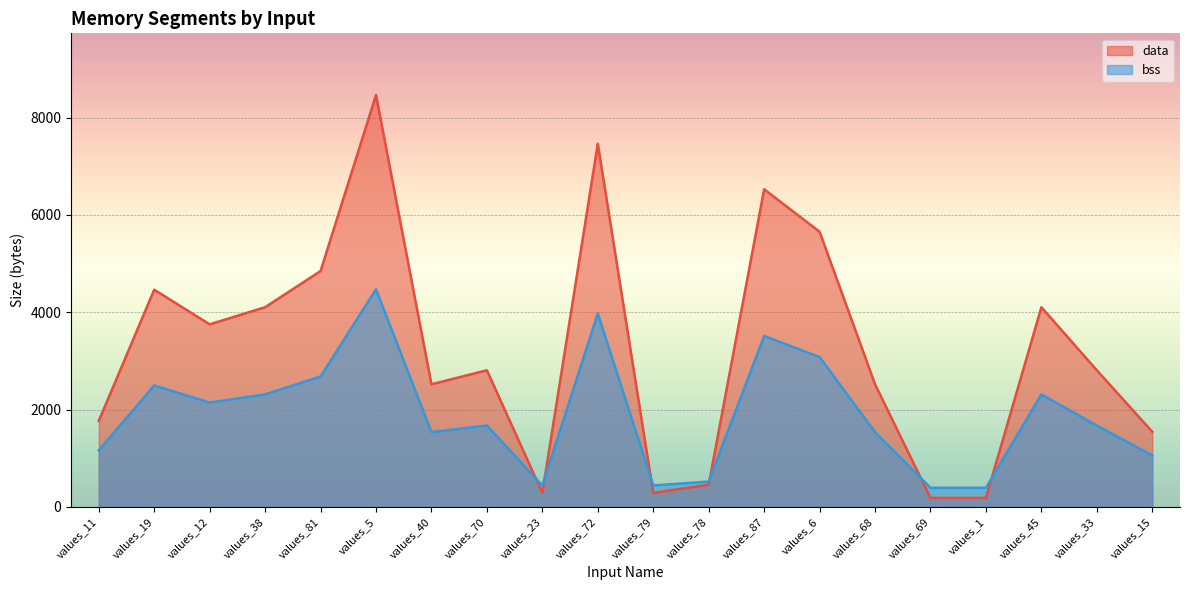

At which category does data reach its first local peak?

values_19